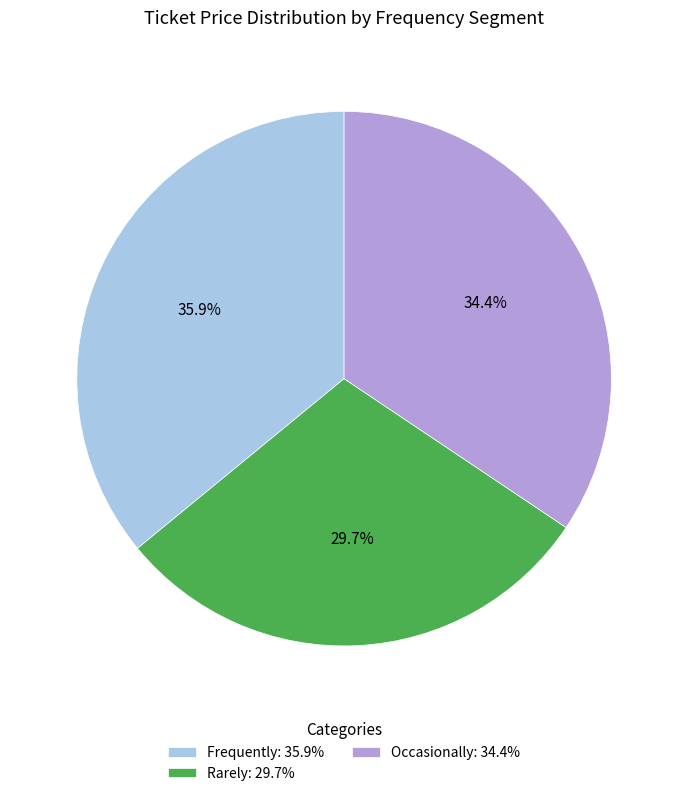

How many slices are in this pie chart?

3